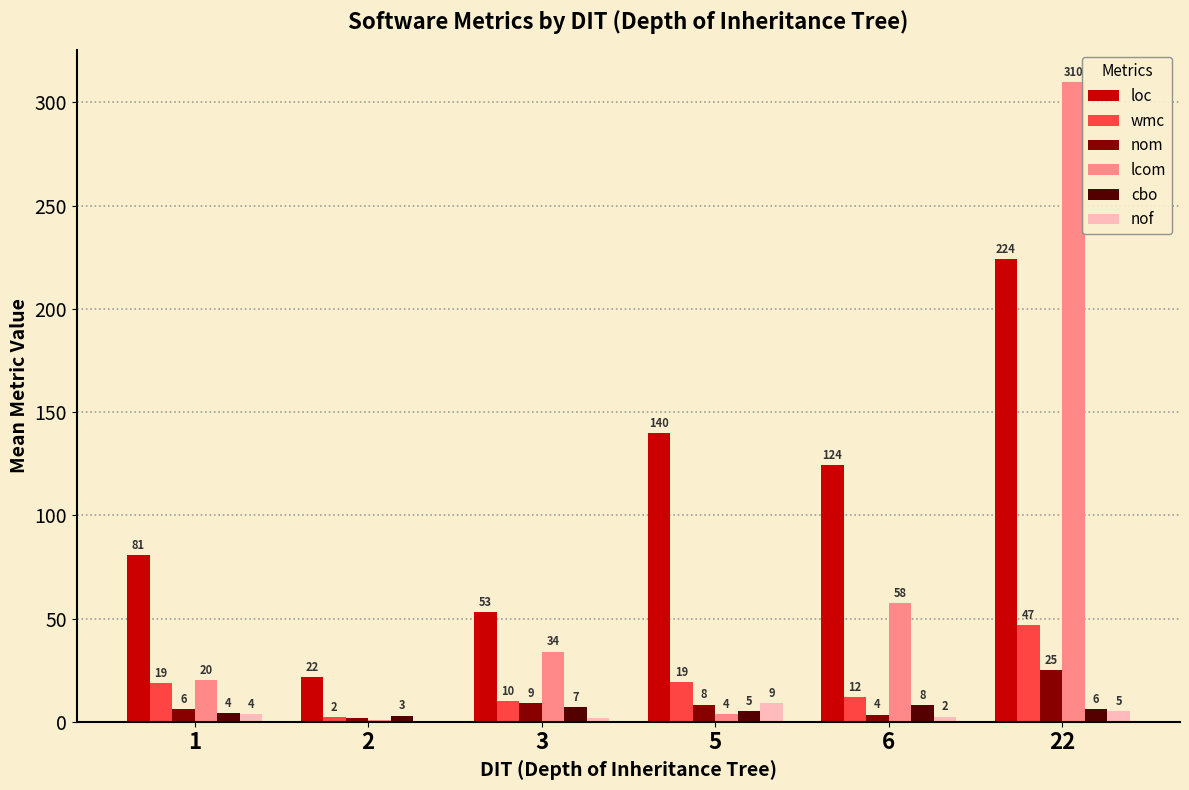

What is the greatest value displayed?

310.0